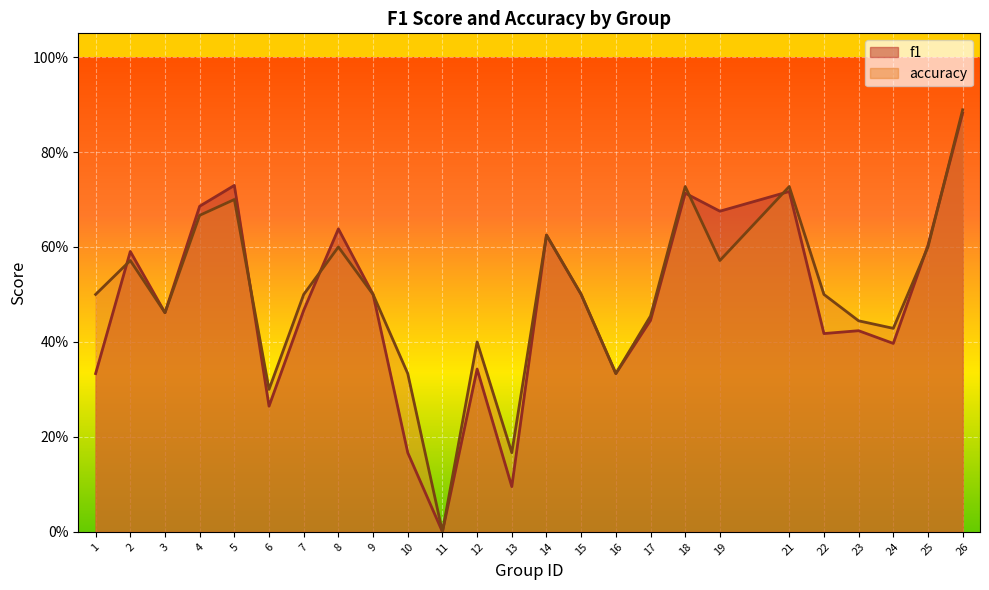

After their last crossing, which series has the higher values: accuracy or f1?

accuracy